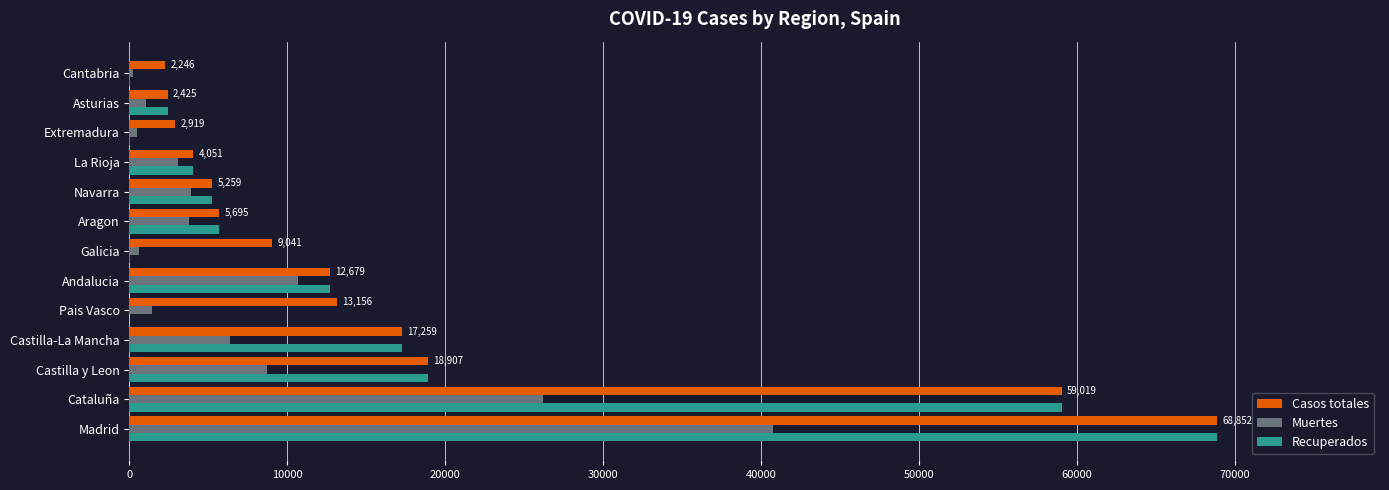

What is the maximum value for Casos totales?

68852